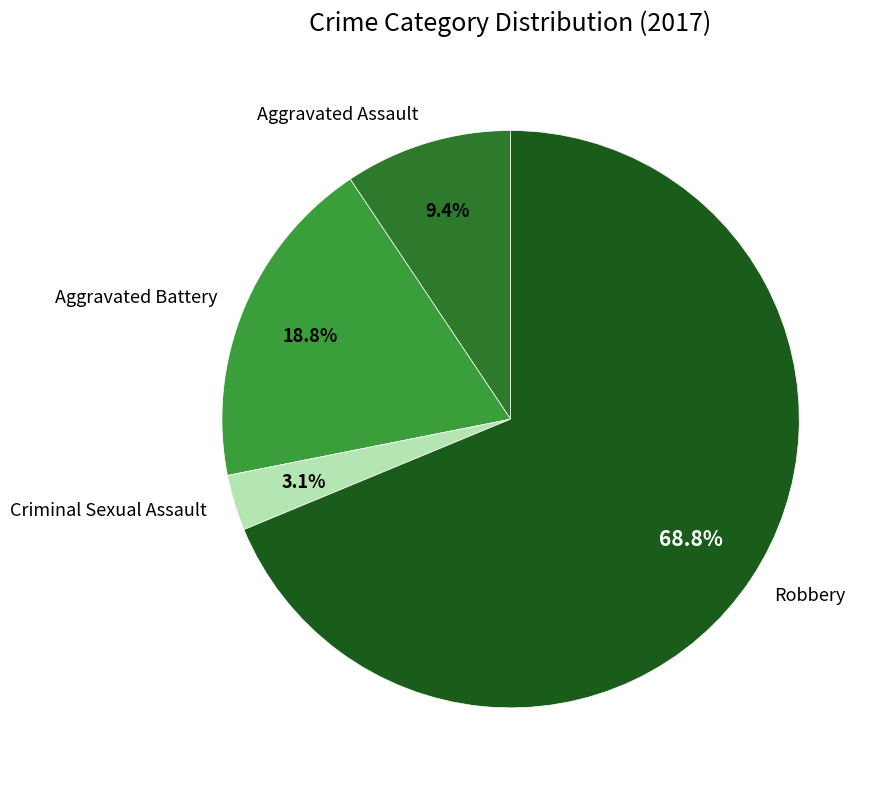

To the nearest percent, what is the difference between the largest and smallest slice percentages?

66%